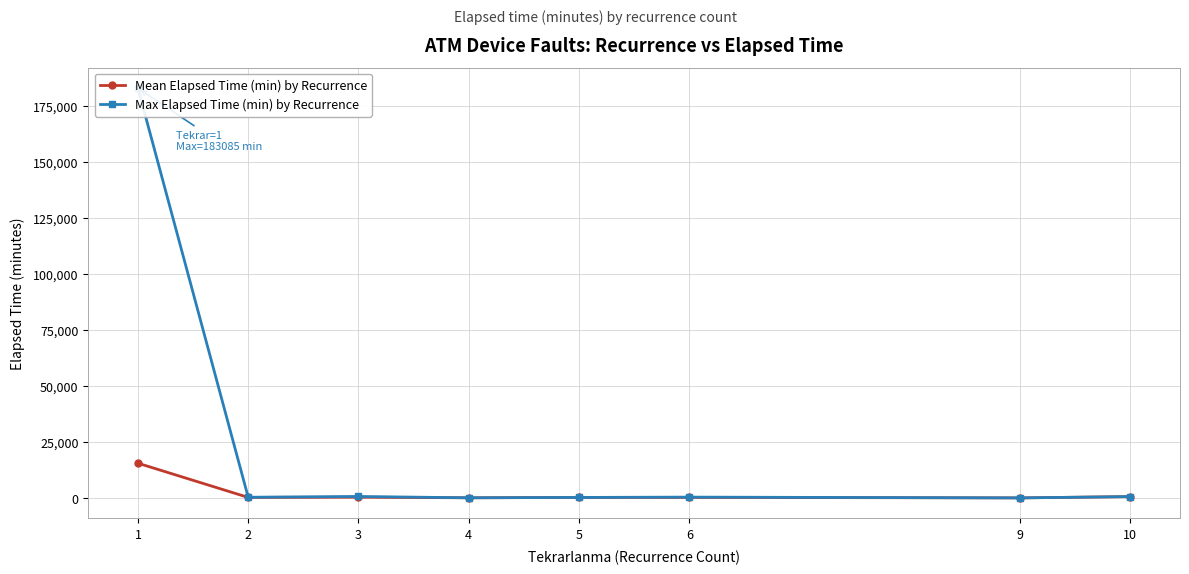

Which category has the highest value in the Mean Elapsed Time (min) by Recurrence series?

1